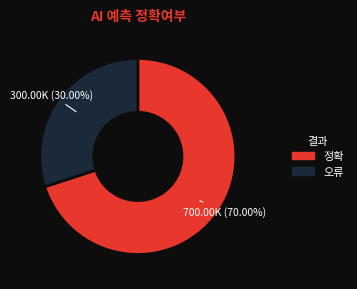

Rank the categories by value from lowest to highest.

오류, 정확